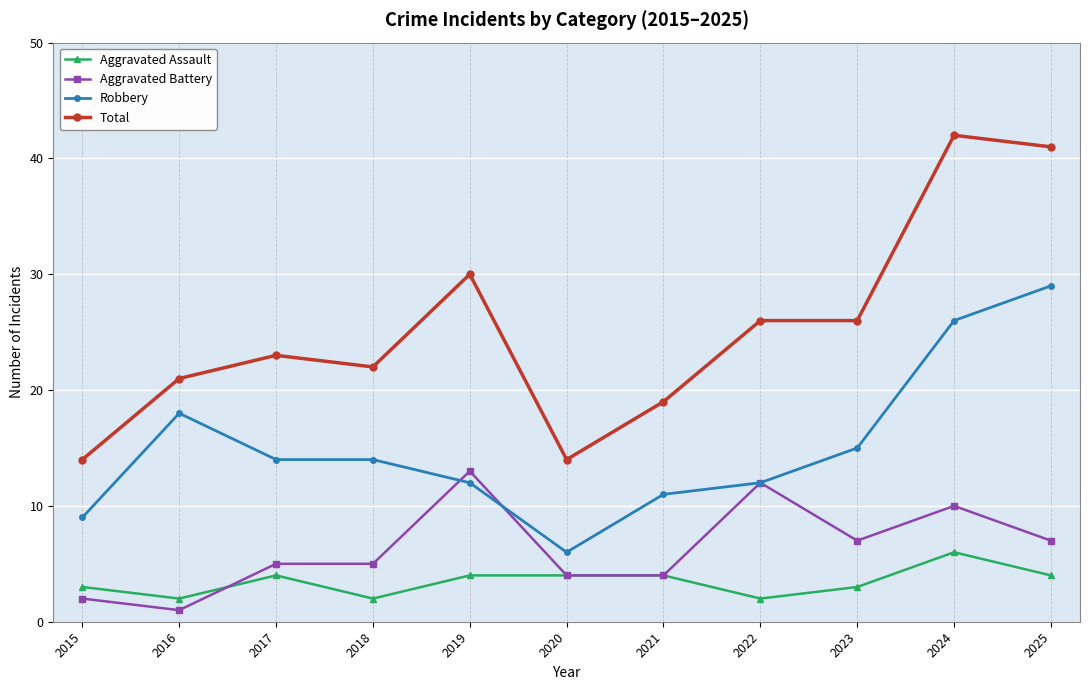

Reading left to right, what are all the values shown in this chart?

Aggravated Assault: 2015=3	2016=2	2017=4	2018=2	2019=4	2020=4	2021=4	2022=2	2023=3	2024=6	2025=4
Aggravated Battery: 2015=2	2016=1	2017=5	2018=5	2019=13	2020=4	2021=4	2022=12	2023=7	2024=10	2025=7
Robbery: 2015=9	2016=18	2017=14	2018=14	2019=12	2020=6	2021=11	2022=12	2023=15	2024=26	2025=29
Total: 2015=14	2016=21	2017=23	2018=22	2019=30	2020=14	2021=19	2022=26	2023=26	2024=42	2025=41